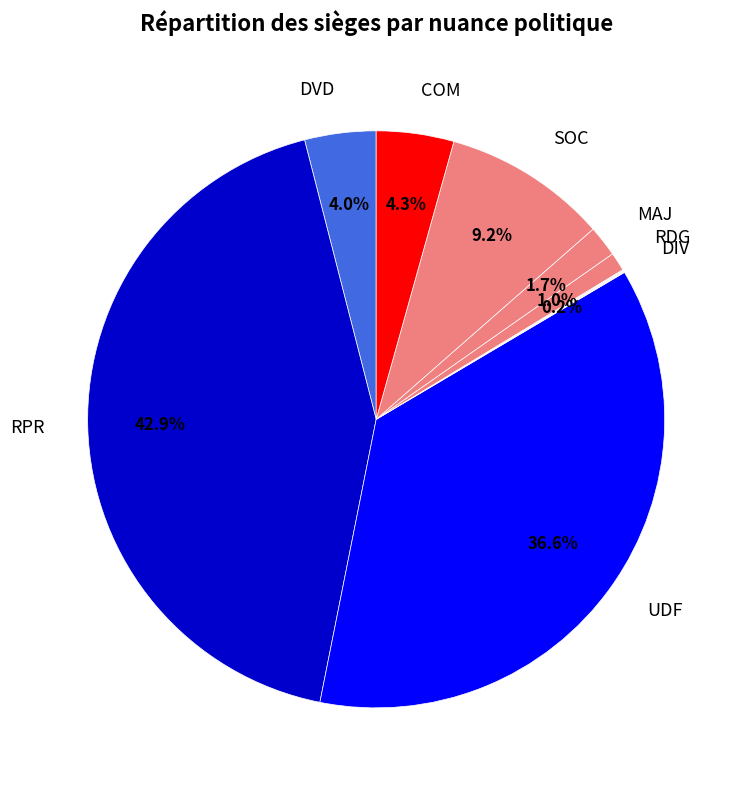

Does DVD represent more than half of the total?

No